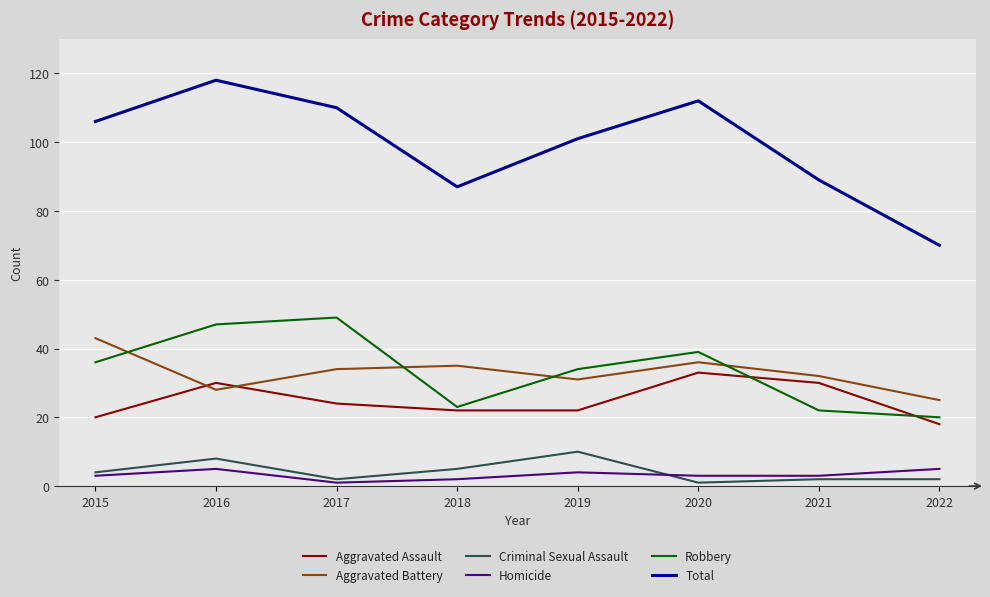

Is this an area chart (filled region under the line)?

No